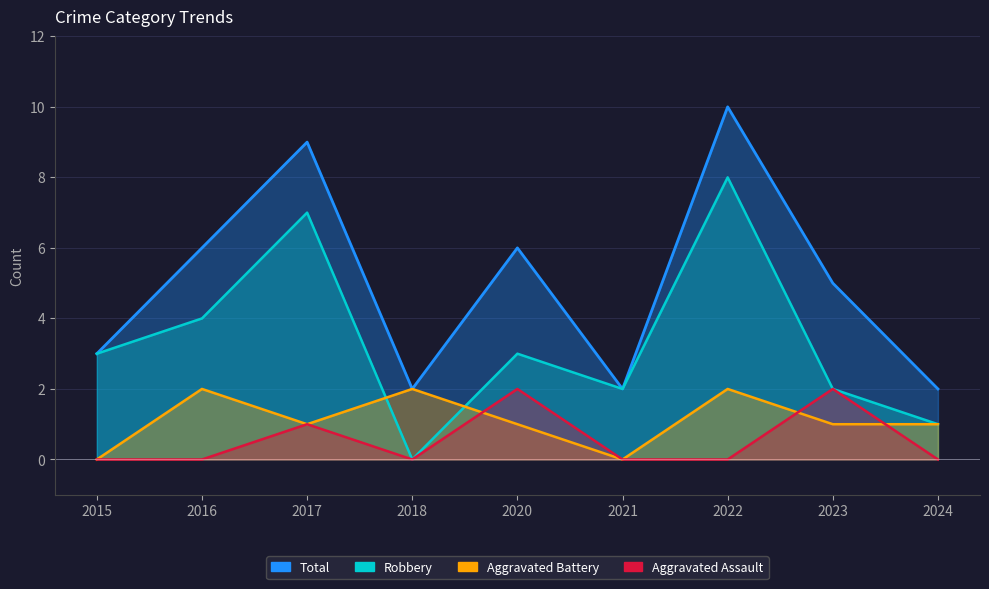

Reading right to left, list all the values displayed in this chart.

Aggravated Assault: 2024=0	2023=2	2022=0	2021=0	2020=2	2018=0	2017=1	2016=0	2015=0
Aggravated Battery: 2024=1	2023=1	2022=2	2021=0	2020=1	2018=2	2017=1	2016=2	2015=0
Robbery: 2024=1	2023=2	2022=8	2021=2	2020=3	2018=0	2017=7	2016=4	2015=3
Total: 2024=2	2023=5	2022=10	2021=2	2020=6	2018=2	2017=9	2016=6	2015=3